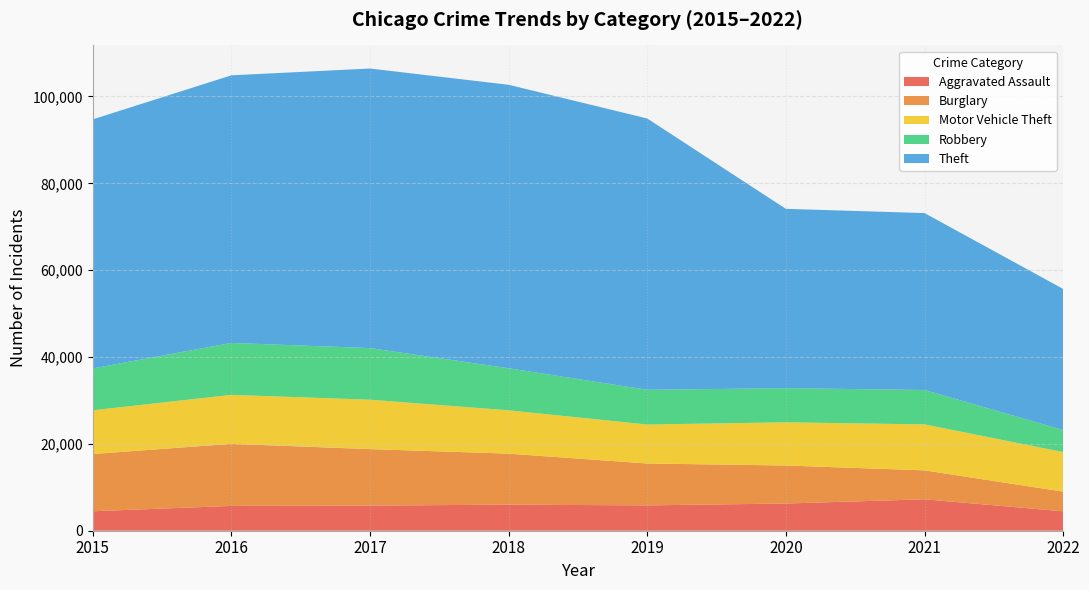

Reading left to right, extract all data points from this chart.

Aggravated Assault: 2015=4480	2016=5712	2017=5793	2018=6001	2019=5840	2020=6263	2021=7242	2022=4468
Burglary: 2015=13184	2016=14289	2017=13001	2018=11746	2019=9639	2020=8754	2021=6654	2022=4533
Motor Vehicle Theft: 2015=10068	2016=11286	2017=11380	2018=9983	2019=8978	2020=9953	2021=10592	2022=9112
Robbery: 2015=9638	2016=11960	2017=11880	2018=9679	2019=7994	2020=7855	2021=7920	2022=5088
Theft: 2015=57347	2016=61618	2017=64380	2018=65281	2019=62478	2020=41295	2021=40739	2022=32472